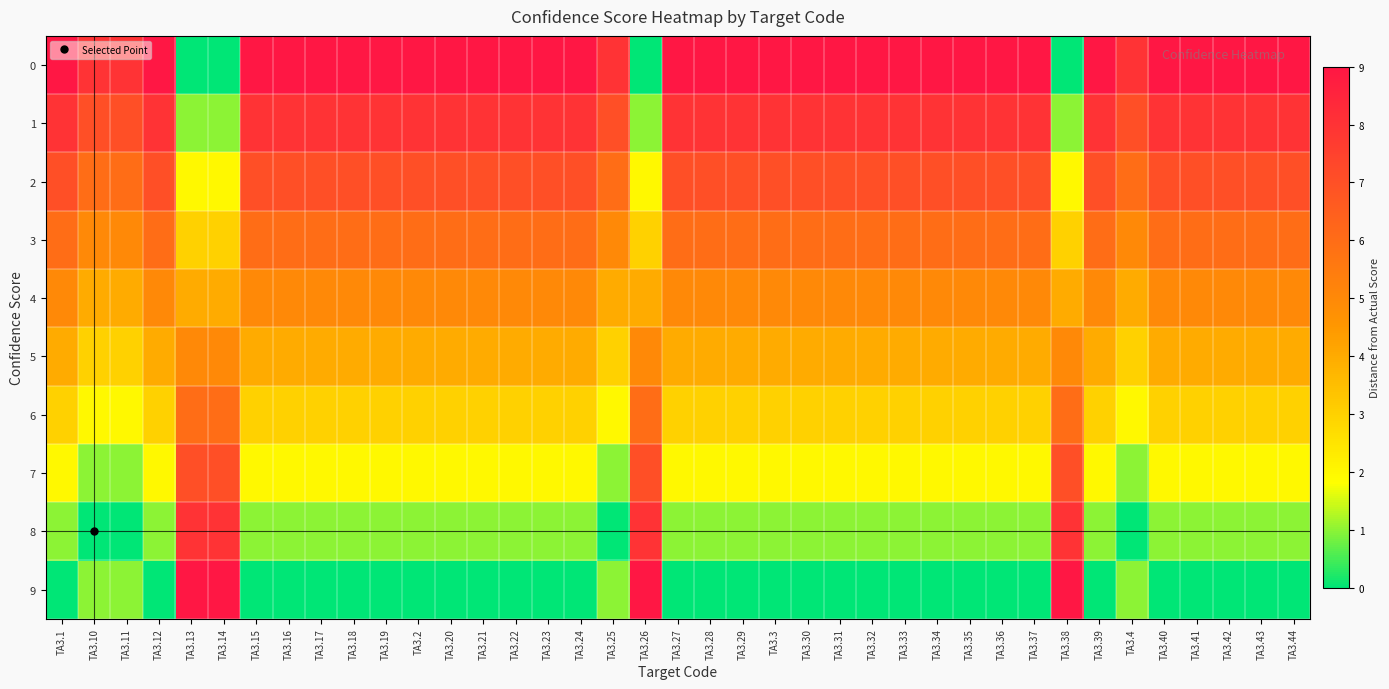

At TA3.36, list the series in order from smallest to largest.

9, 8, 7, 6, 5, 4, 3, 2, 1, 0